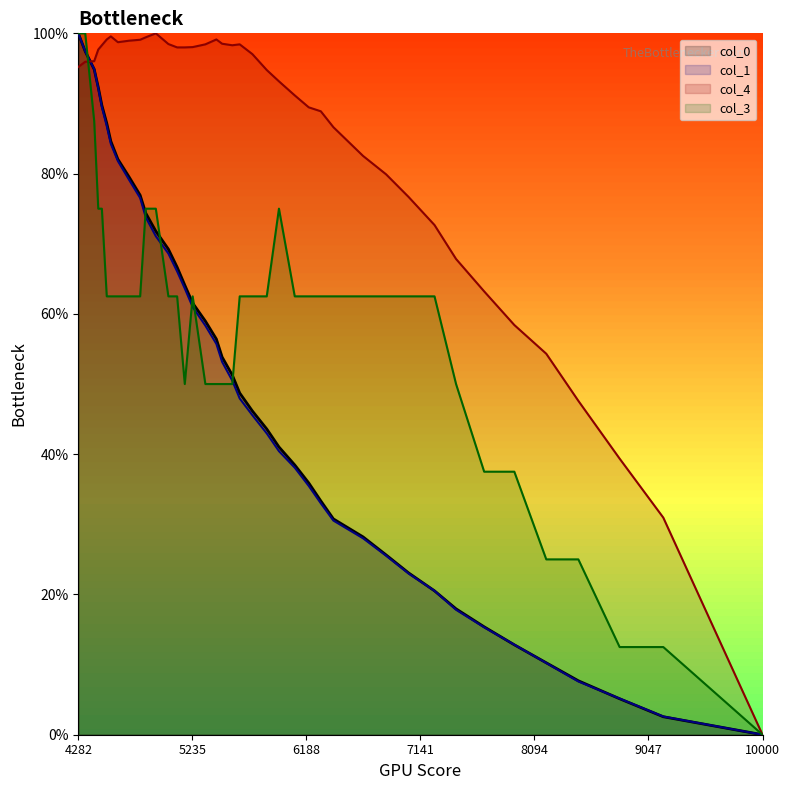

Rank the series by their average value, from lowest to highest.

col_1, col_0